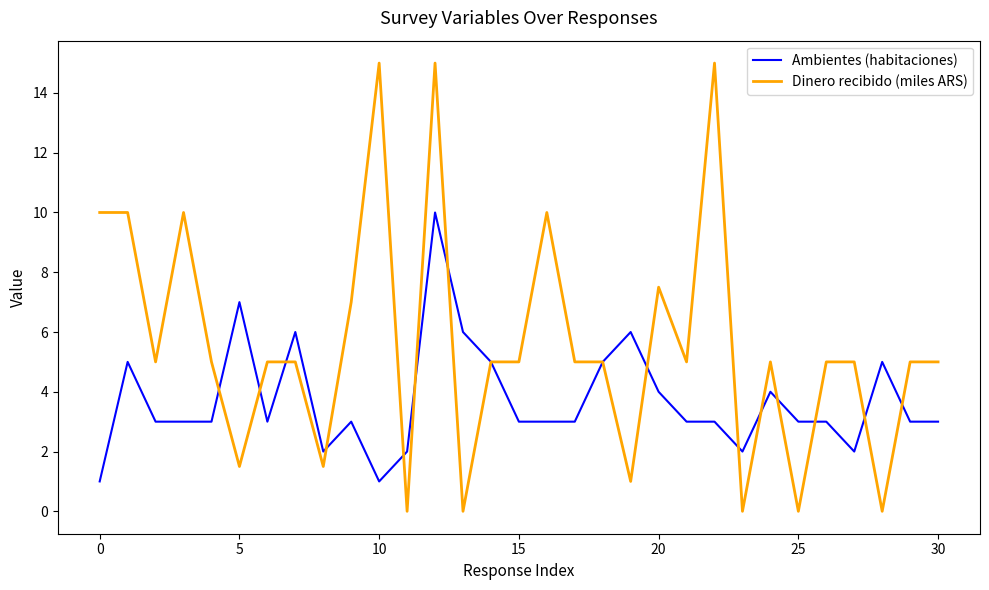

What is the maximum value for Ambientes (habitaciones)?

10.0